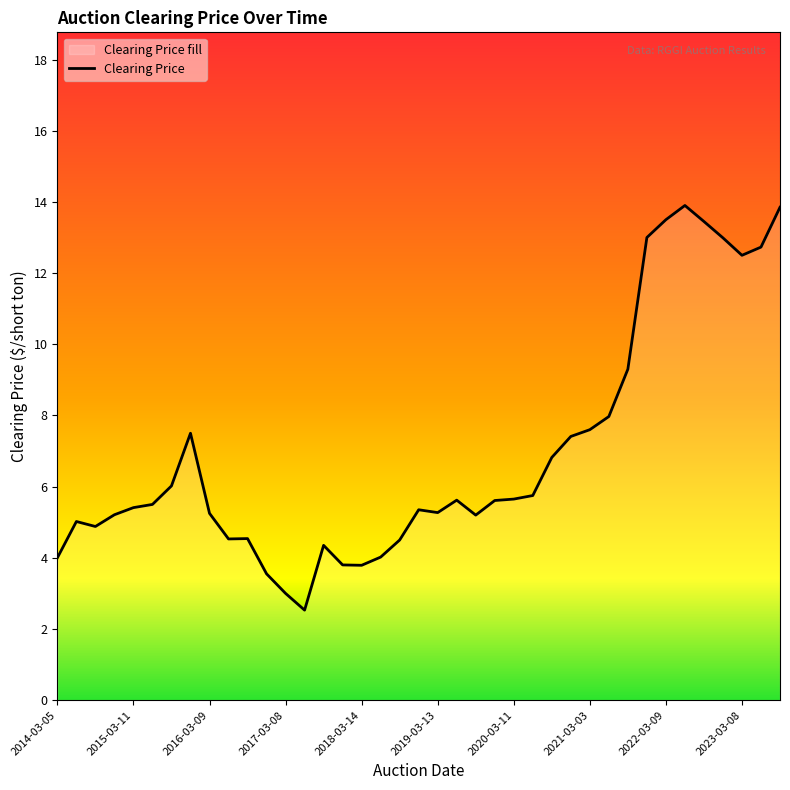

What is the smallest value displayed?

2.5